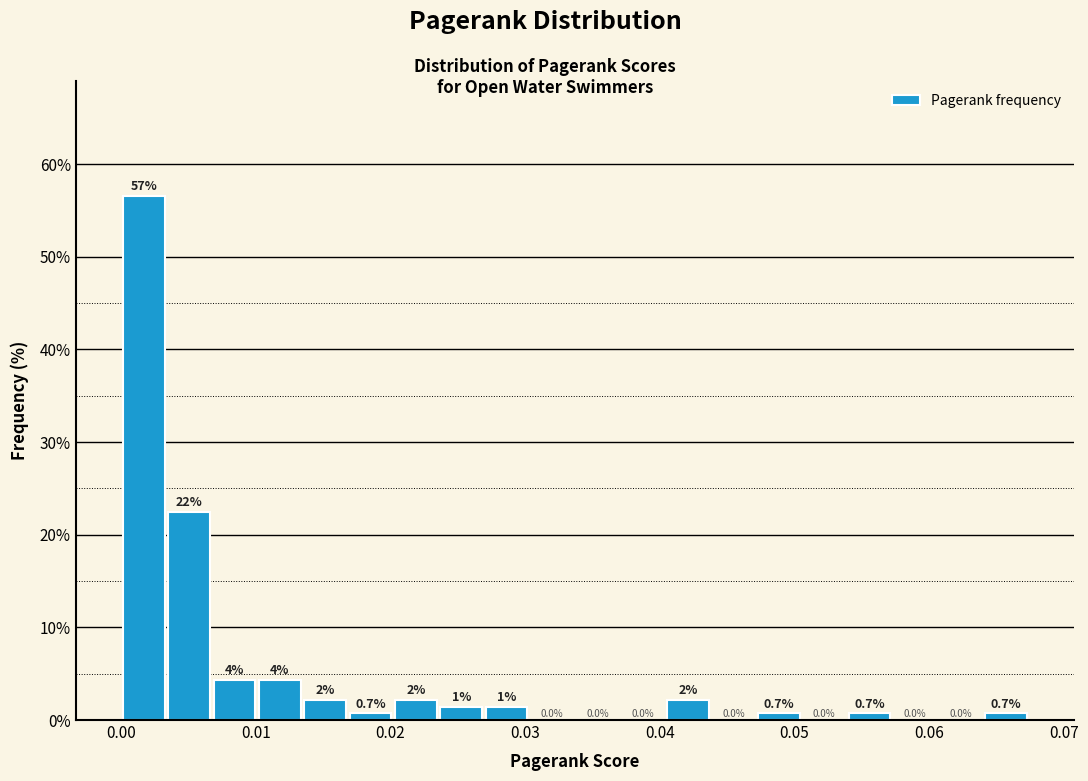

Around what value on the x-axis is the tallest bar? Give the approximate position of its centre, as read against the axis.

0.002